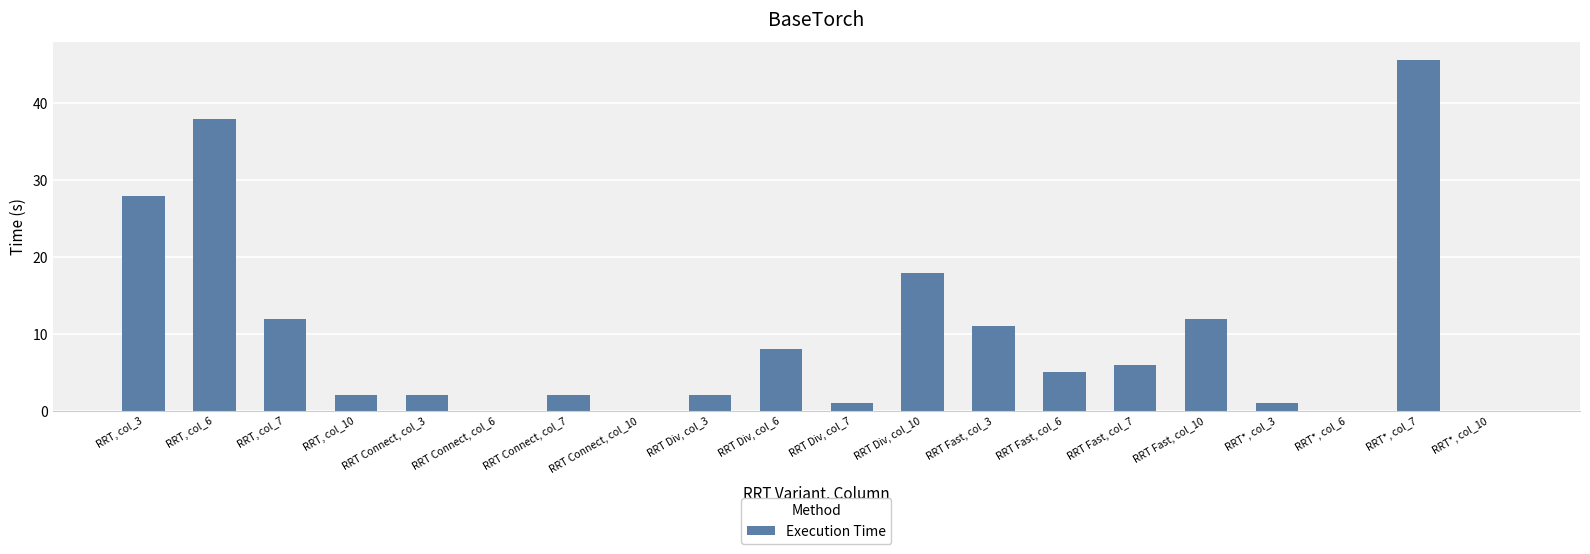

Does the chart contain stacked bars?

No